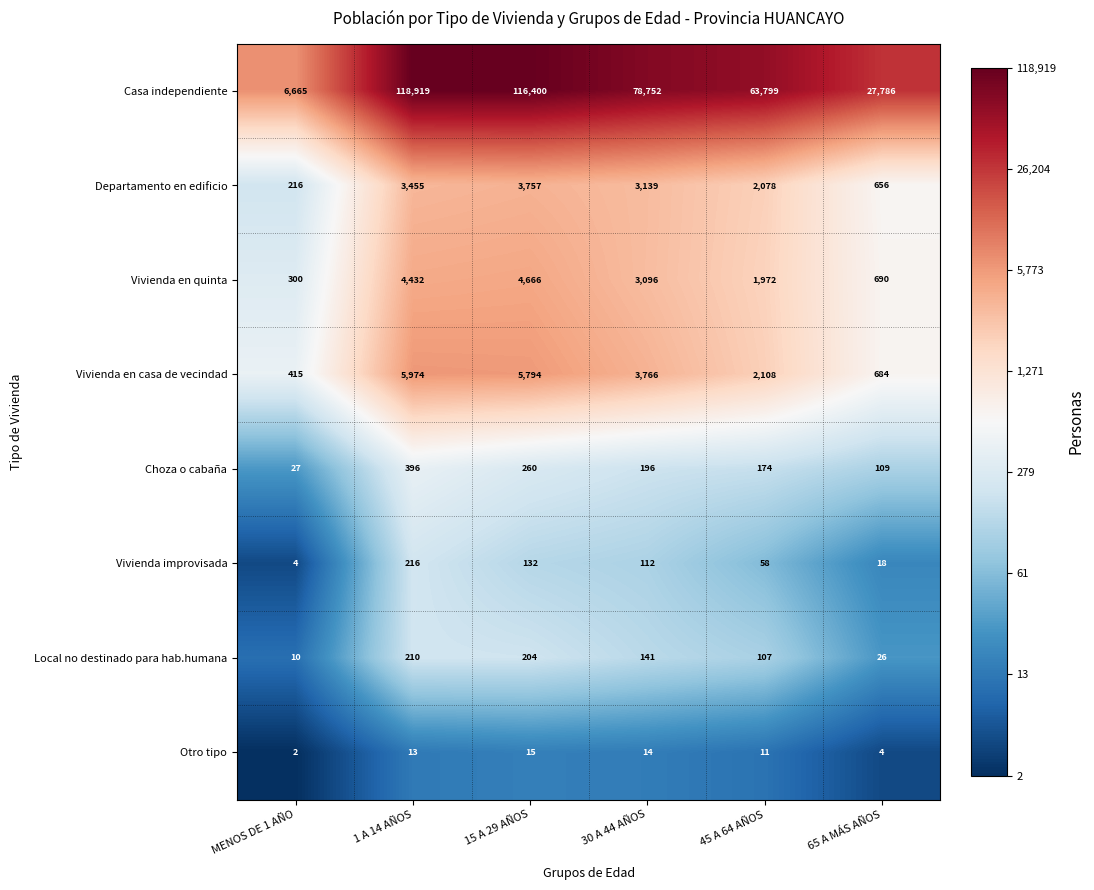

How many series are shown in this chart?

8